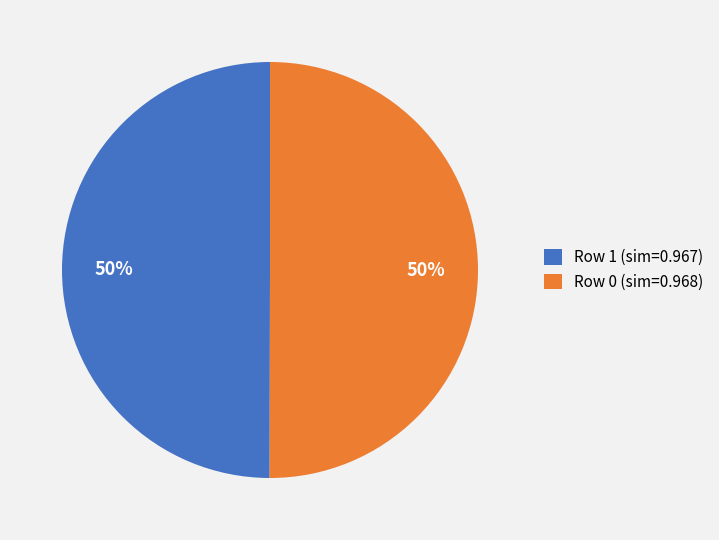

How many slices are in this pie chart?

2